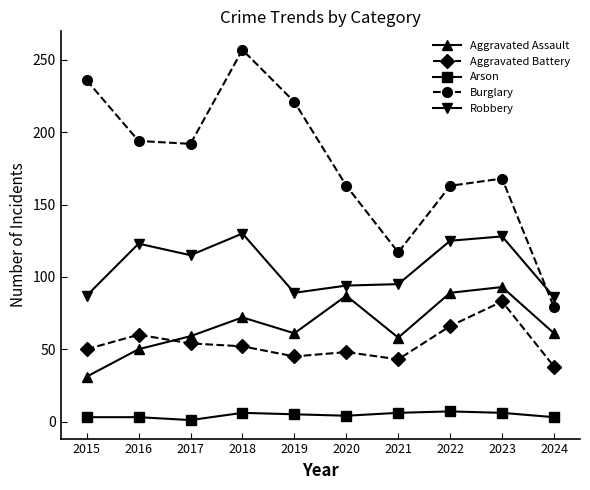

Where does the Burglary series first go above 192?

2015